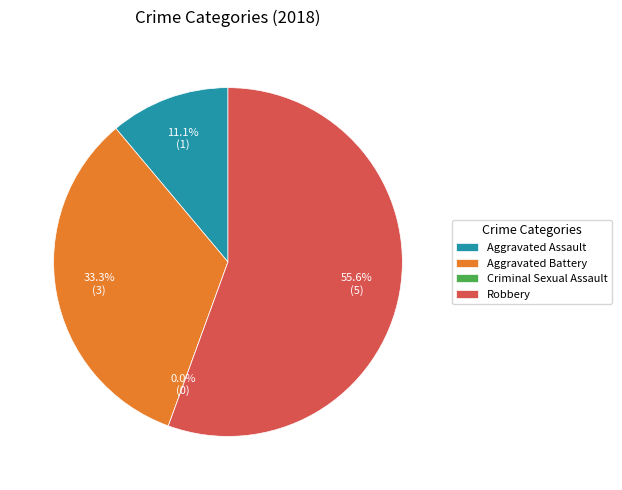

What is the largest slice in the pie chart?

Robbery